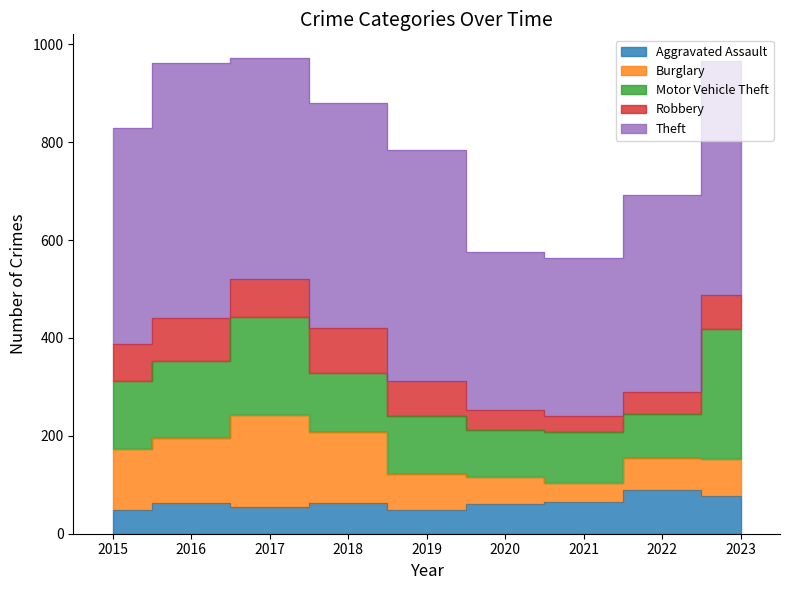

True or false: Aggravated Assault and Motor Vehicle Theft cross at least once.

False